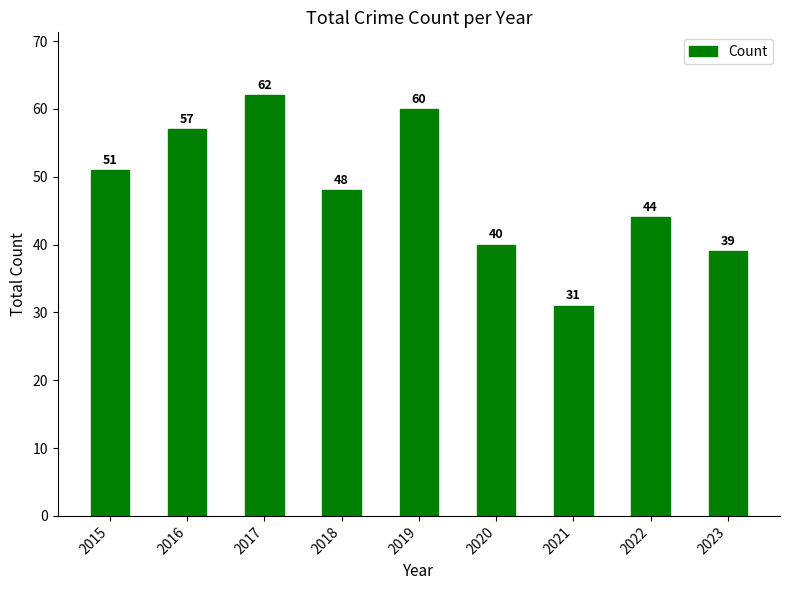

Does the chart contain stacked bars?

No